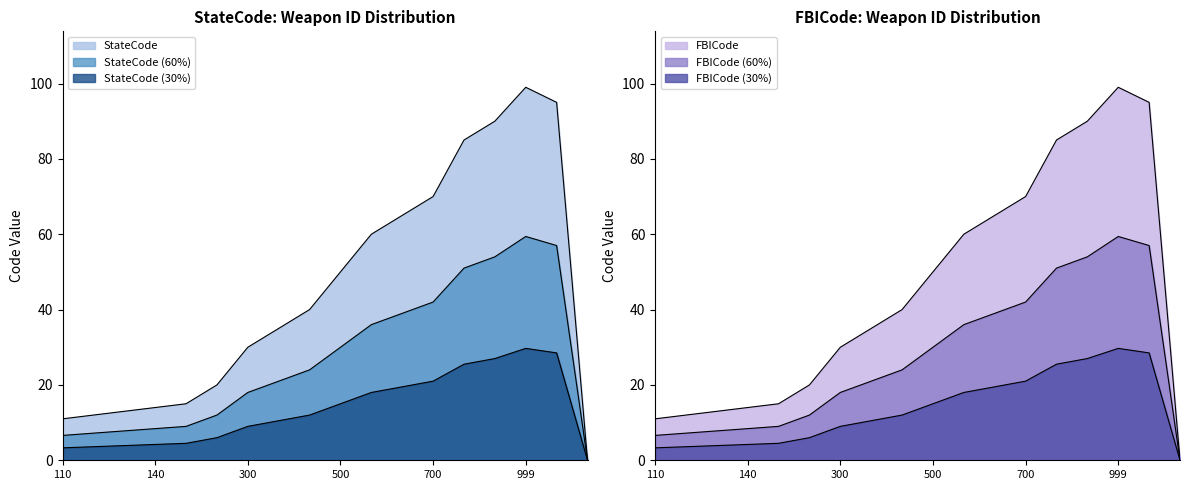

Which category has the lowest value across all series?

99998